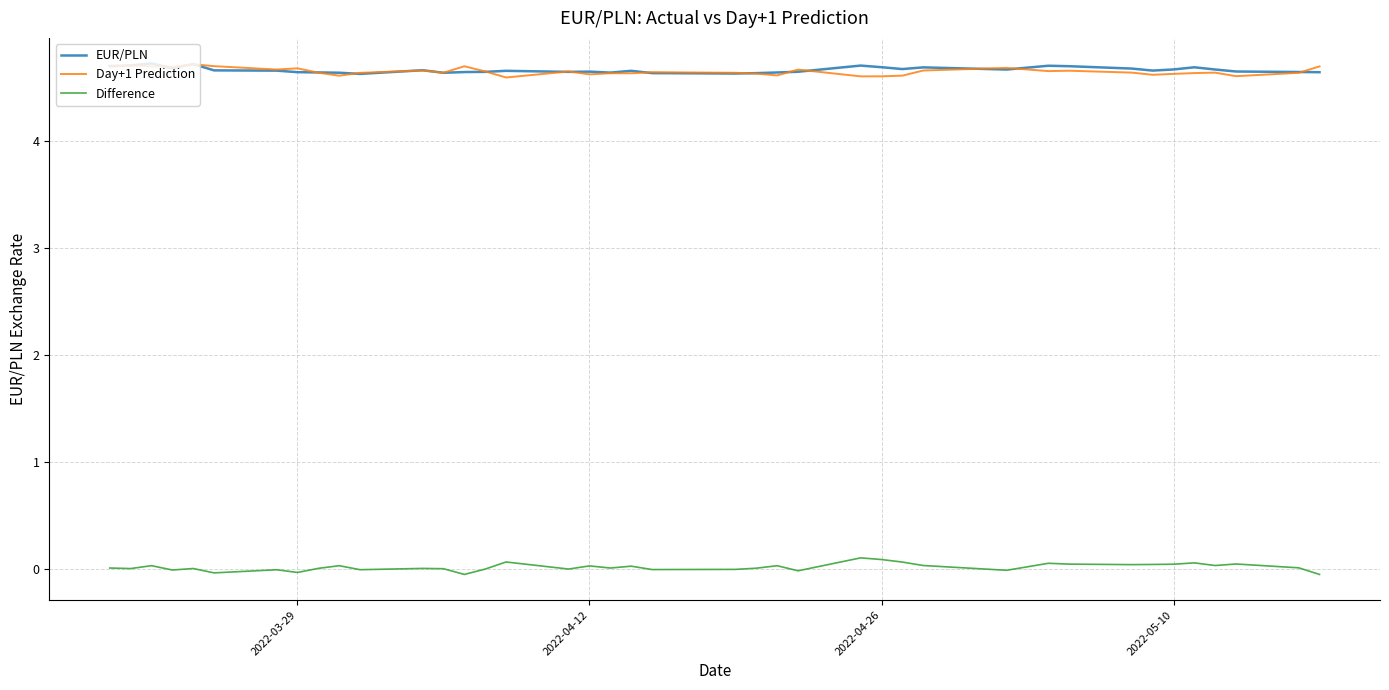

True or false: EUR/PLN and Difference cross at least once.

False